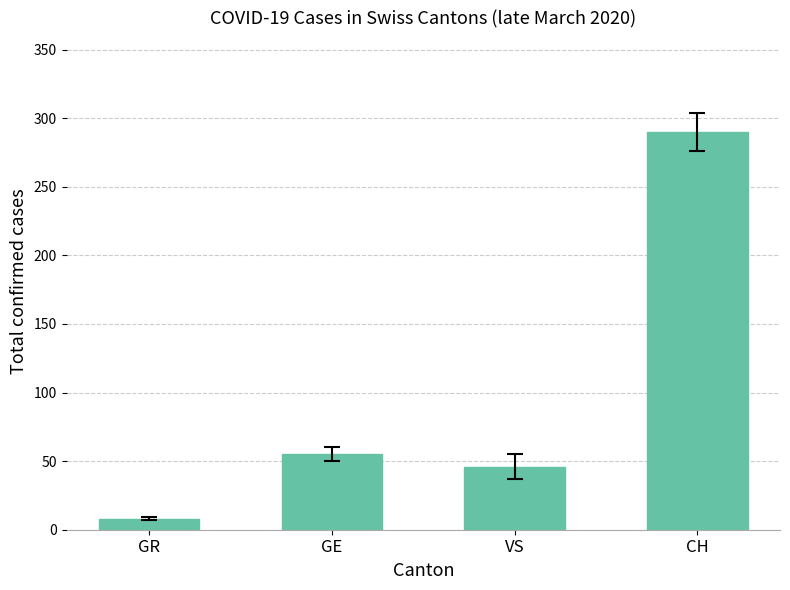

List the labels in order of value, smallest first.

GR, VS, GE, CH